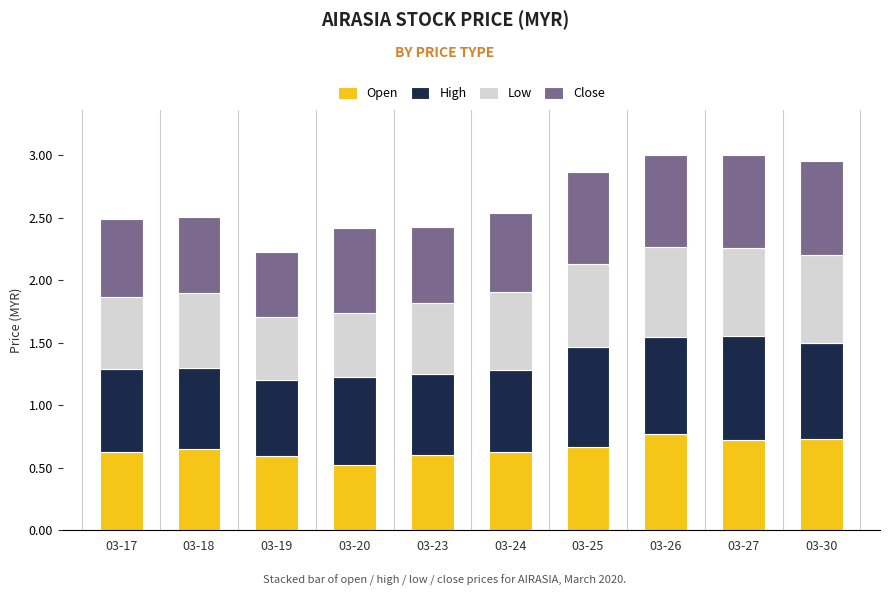

What is the total value across all series at 03-18?

2.5